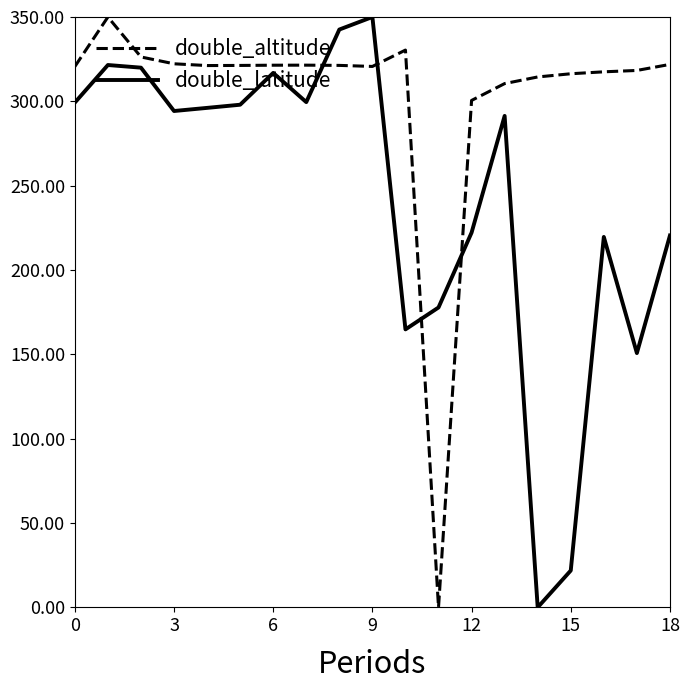

What is the greatest value displayed?

350.0